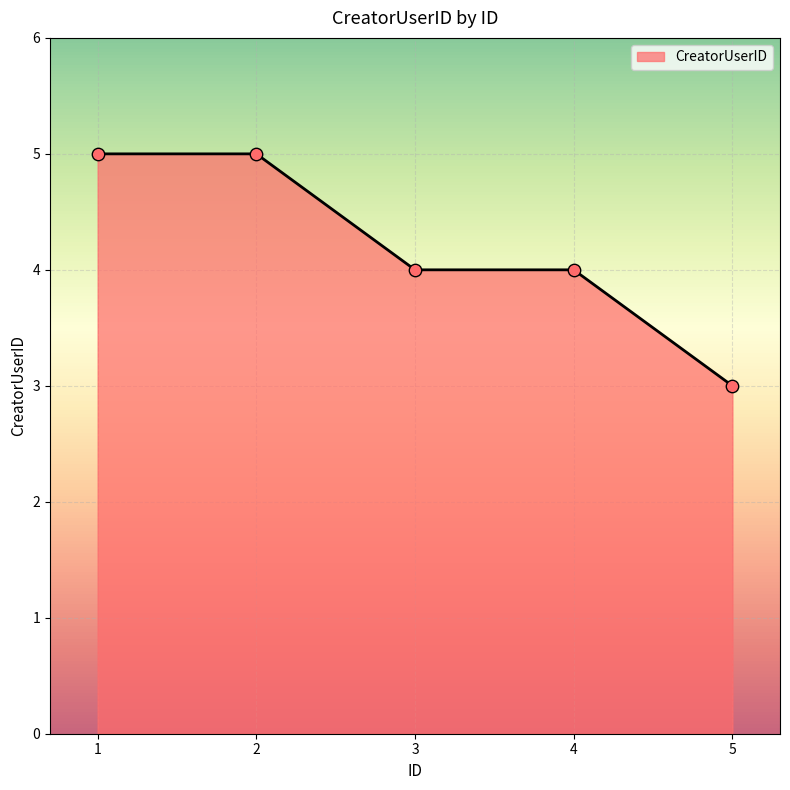

What is the change in value from 2 to 3?

-1